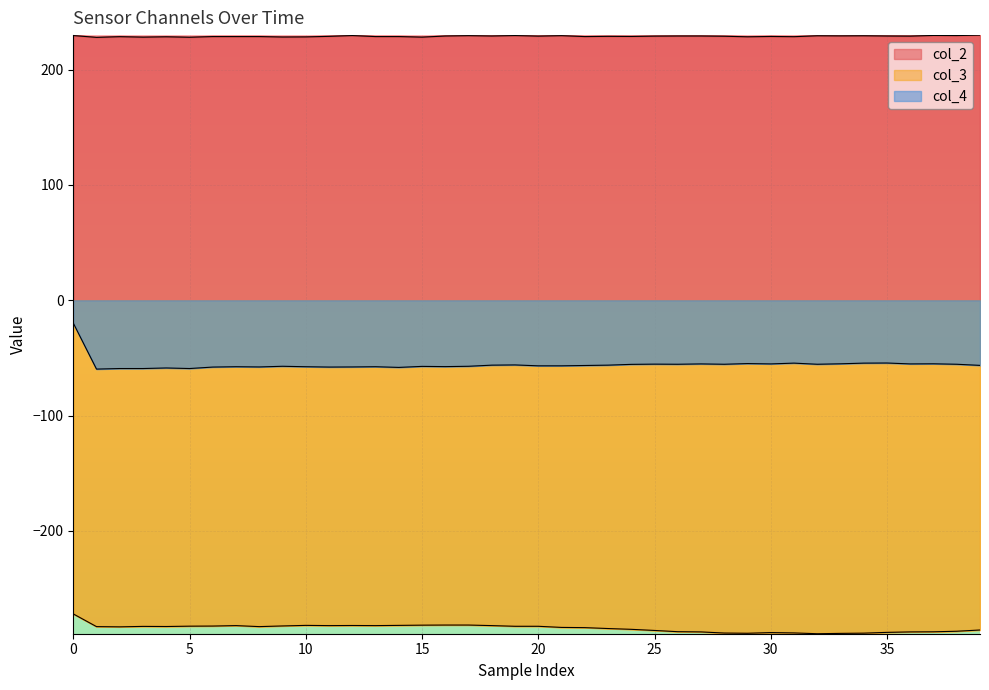

Reading right to left, list all the values displayed in this chart.

col_2 line: 230.0	229.6	229.7	229.1	229.2	229.4	229.3	229.4	228.6	228.8	228.5	229.0	229.2	229.2	229.1	228.8	228.9	228.7	229.5	229.1	229.6	229.2	229.5	229.2	228.2	228.7	228.7	229.6	228.9	228.4	228.3	228.7	228.7	228.7	228.1	228.5	228.2	228.6	228.0	229.6
col_3 line: -285.9	-287.0	-287.5	-287.6	-288.0	-288.7	-288.9	-289.2	-288.5	-288.2	-288.8	-288.6	-287.6	-287.4	-286.3	-285.4	-284.7	-283.9	-283.7	-282.7	-282.7	-282.1	-281.6	-281.6	-281.7	-281.9	-282.1	-282.0	-282.1	-281.9	-282.4	-283.0	-282.1	-282.5	-282.6	-282.9	-282.8	-283.2	-283.0	-272.0
col_4 line: -56.4	-55.5	-55.1	-55.2	-54.4	-54.5	-55.1	-55.5	-54.5	-55.2	-54.9	-55.5	-55.2	-55.5	-55.4	-55.6	-56.2	-56.5	-56.8	-56.8	-56.1	-56.2	-57.2	-57.5	-57.3	-58.2	-57.6	-57.8	-57.9	-57.6	-57.2	-57.8	-57.6	-57.9	-59.2	-58.7	-59.2	-59.2	-59.7	-19.7